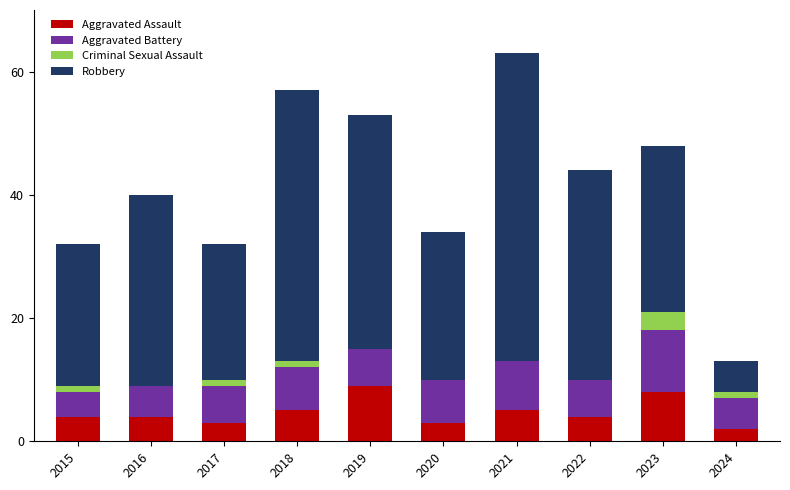

What is the total value across all series at 2021?

63